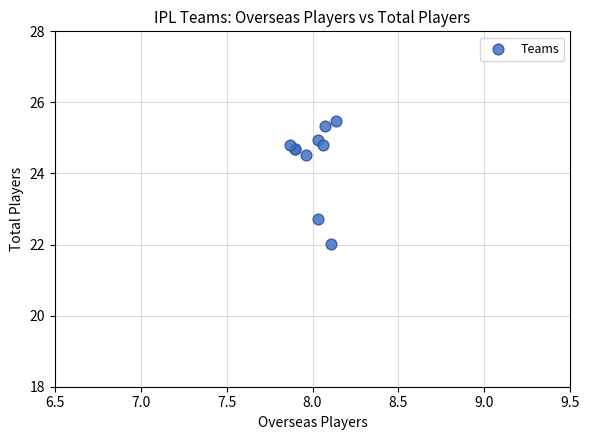

What Y value in the scatter plot is closest to 23?

22.7